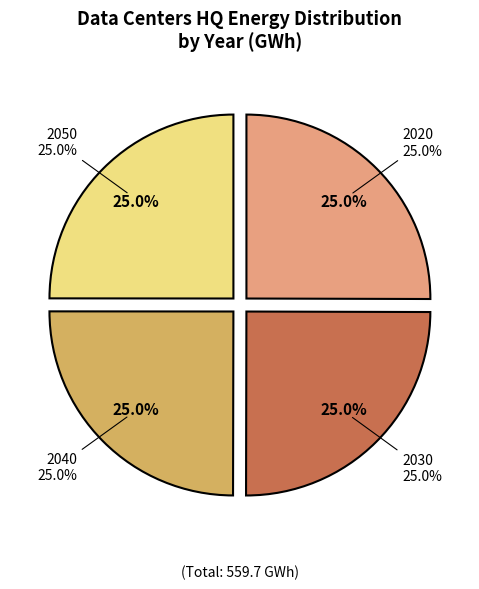

What percentage is the 2020 slice, to the nearest percent?

25%